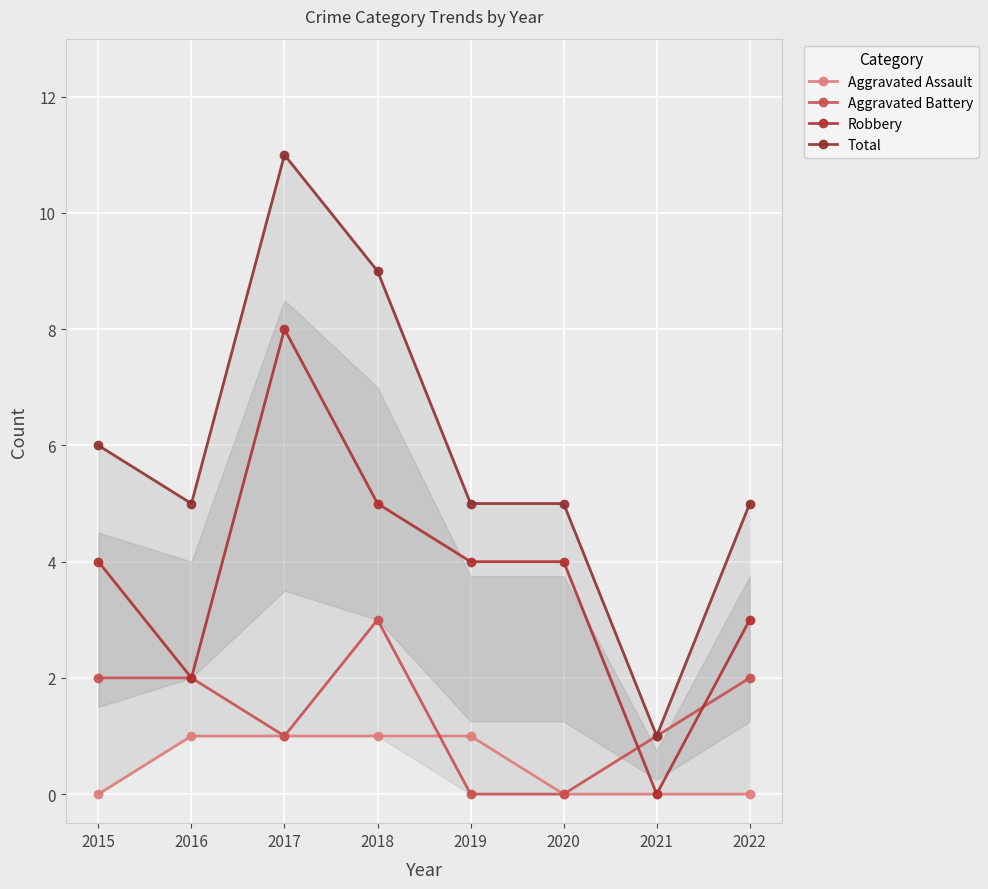

How many categories are shown in the chart?

8